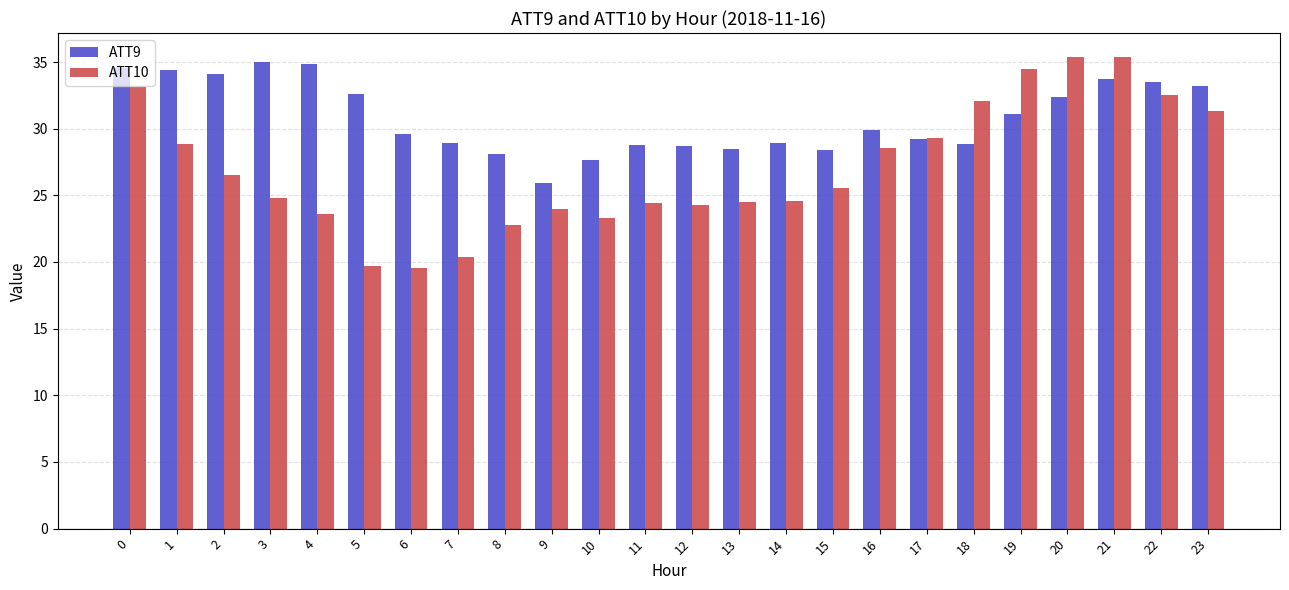

List the series in order of their overall mean, highest first.

ATT9, ATT10